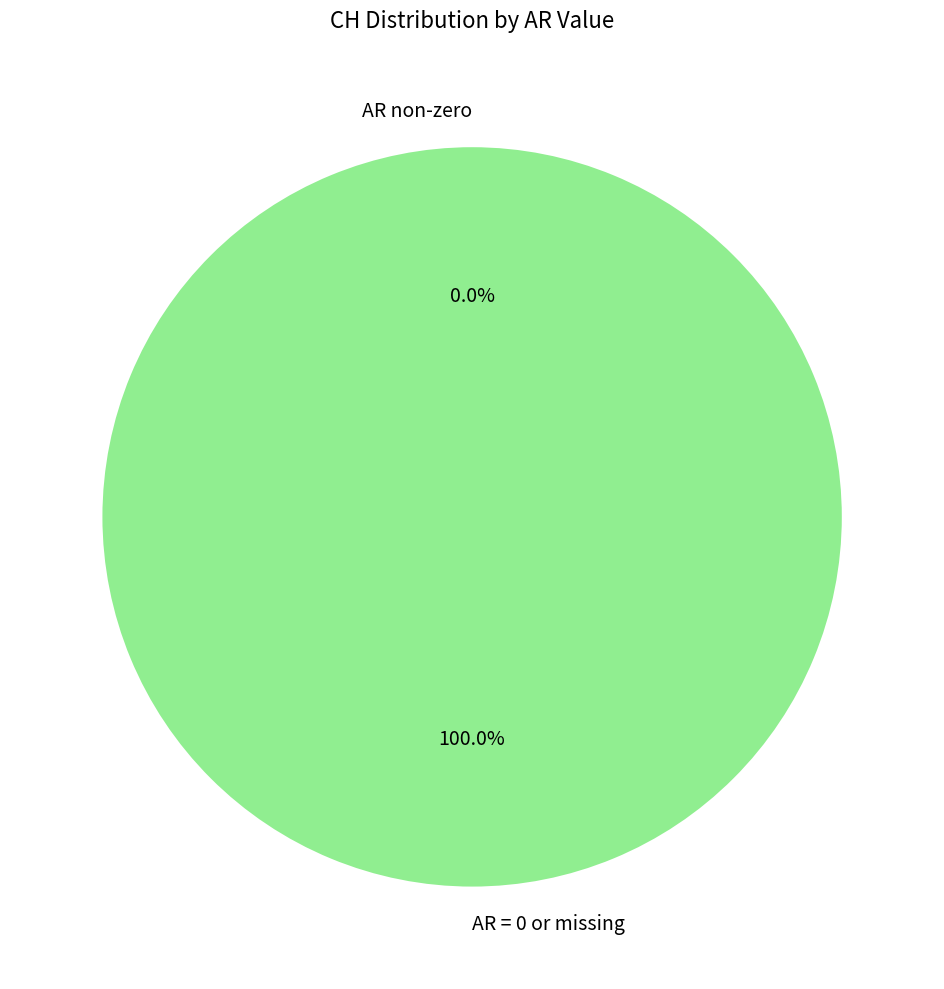

Does 0 represent more than half of the total?

No